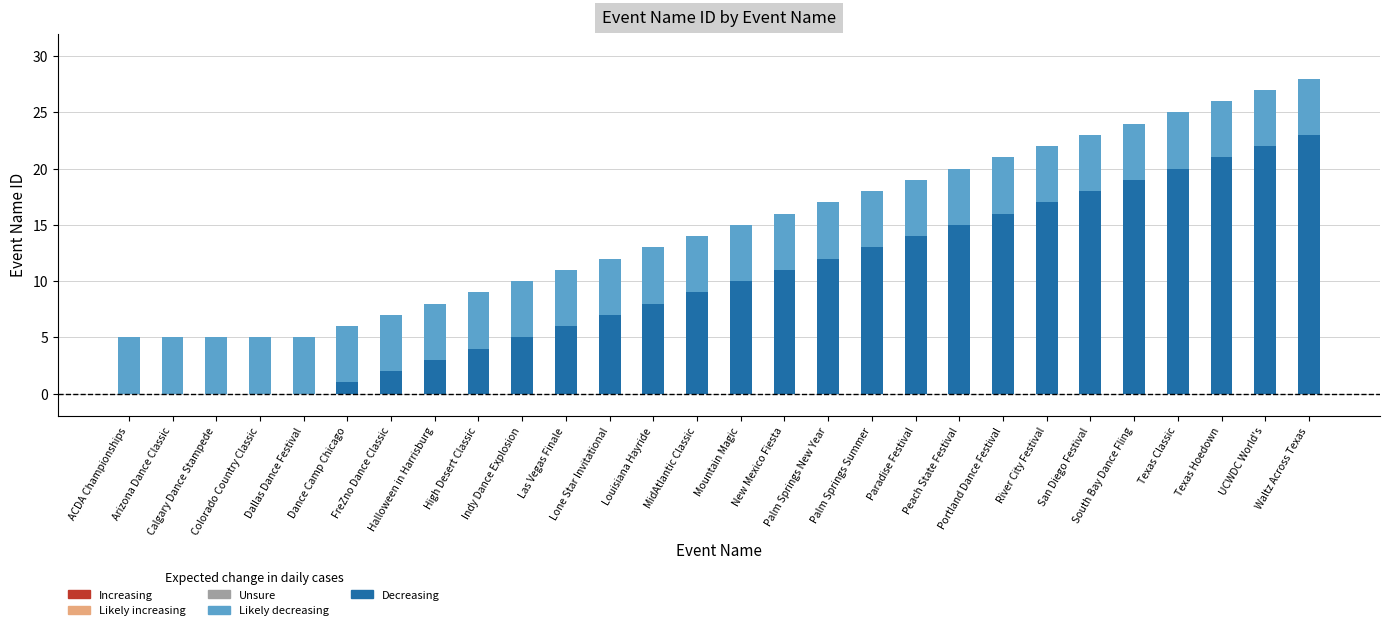

What is the label of the 14th bar from the left?

MidAtlantic Classic